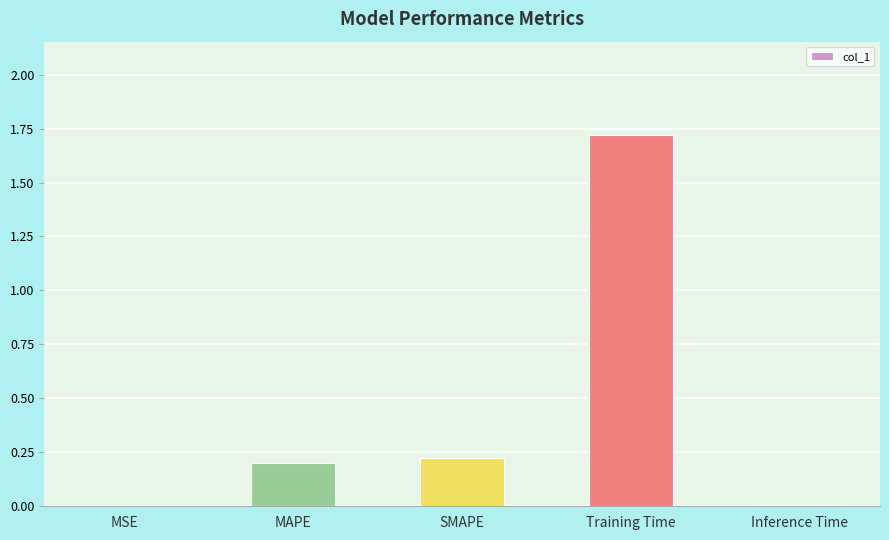

What is the sum of all values?

2.2